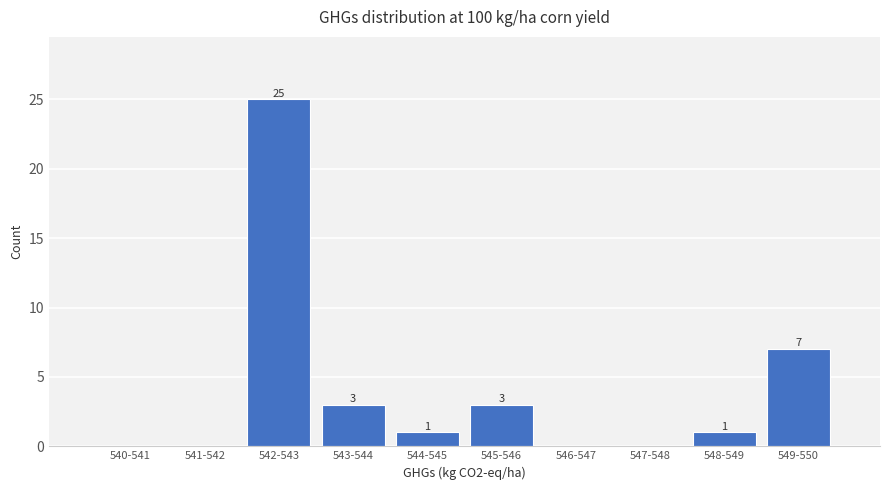

Reading right to left, list all the values displayed in this chart.

549-550=7	548-549=1	547-548=0	546-547=0	545-546=3	544-545=1	543-544=3	542-543=25	541-542=0	540-541=0